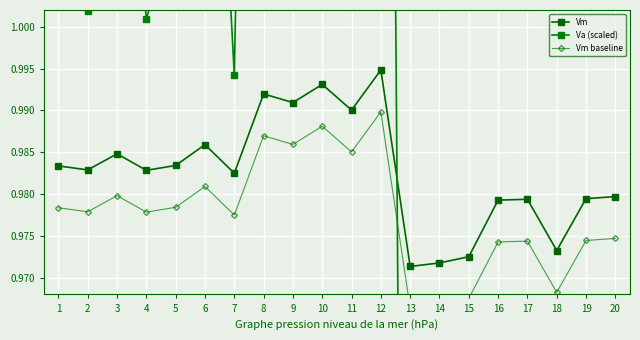

What is the sum of the Va (scaled) values at 15 and 7?

1.8